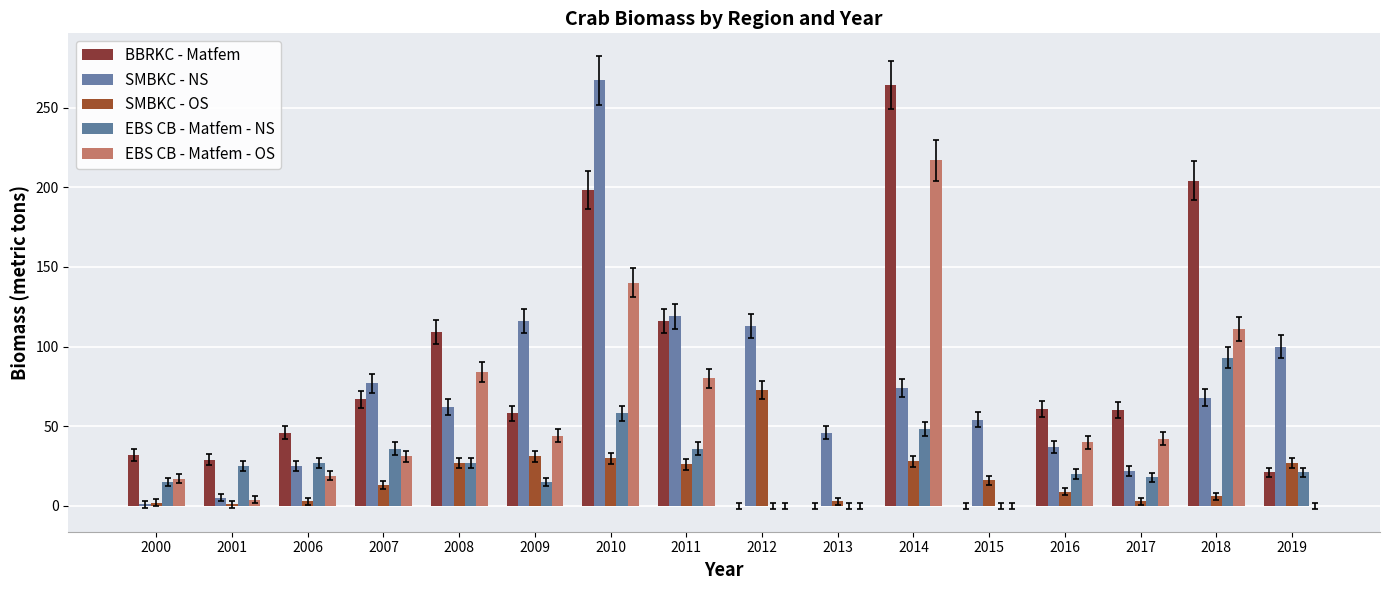

Between 2011 and 2015, which series saw the biggest shift?

BBRKC - Matfem